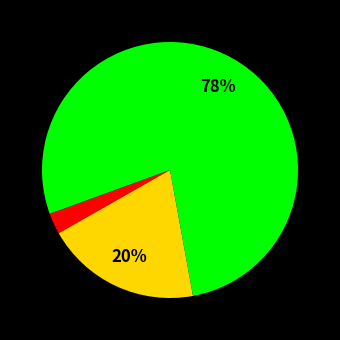

To the nearest percent, what is the average slice percentage?

33%